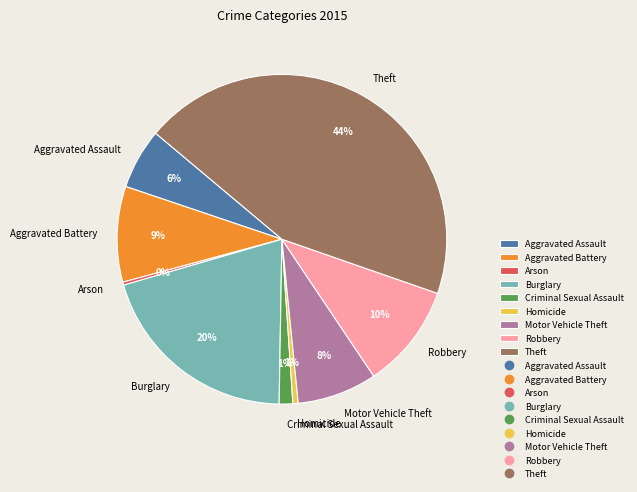

What is the ratio of the value at Criminal Sexual Assault to the value at Aggravated Battery?

0.1